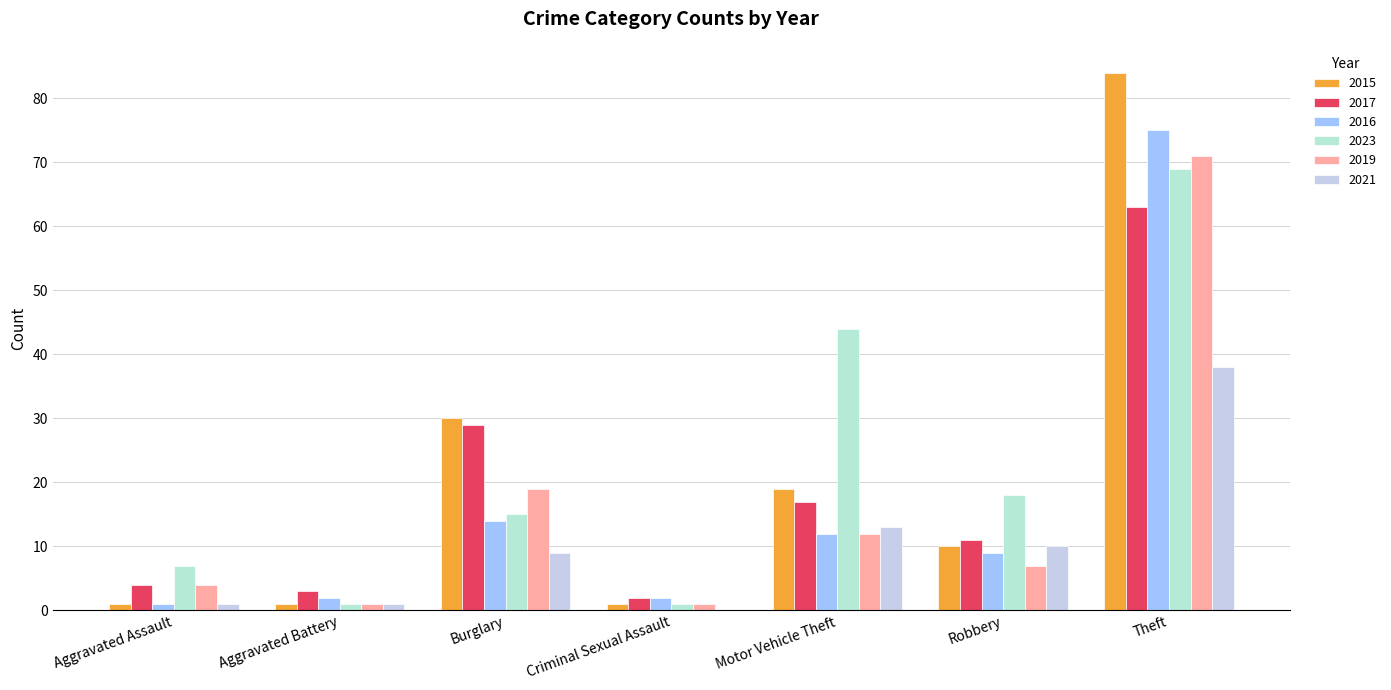

How many categories are shown in the chart?

7